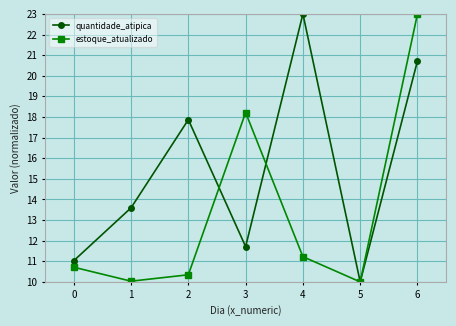

At which category does estoque_atualizado reach its first local valley?

1